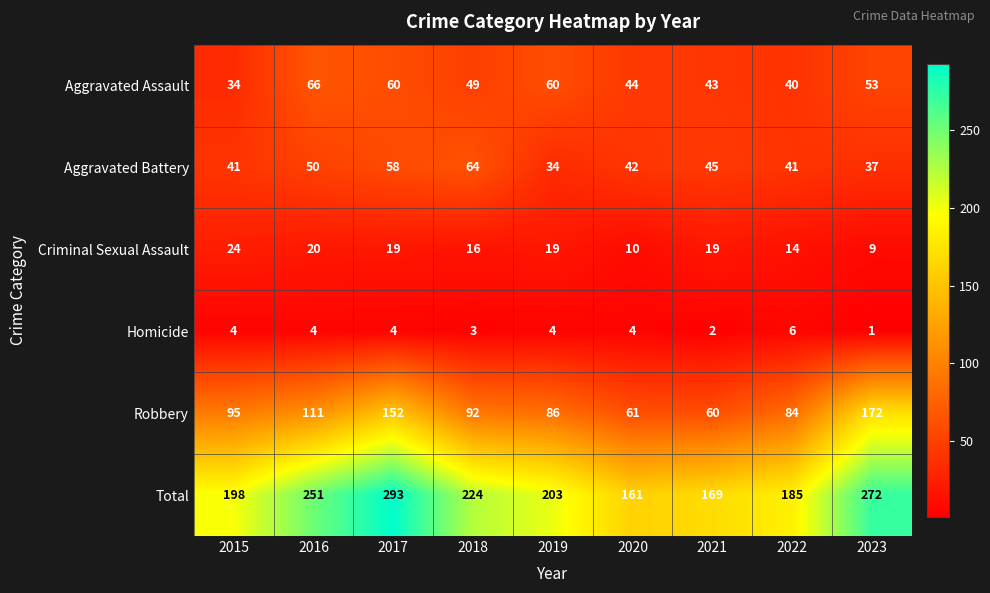

What is the sum of all Aggravated Battery values?

412